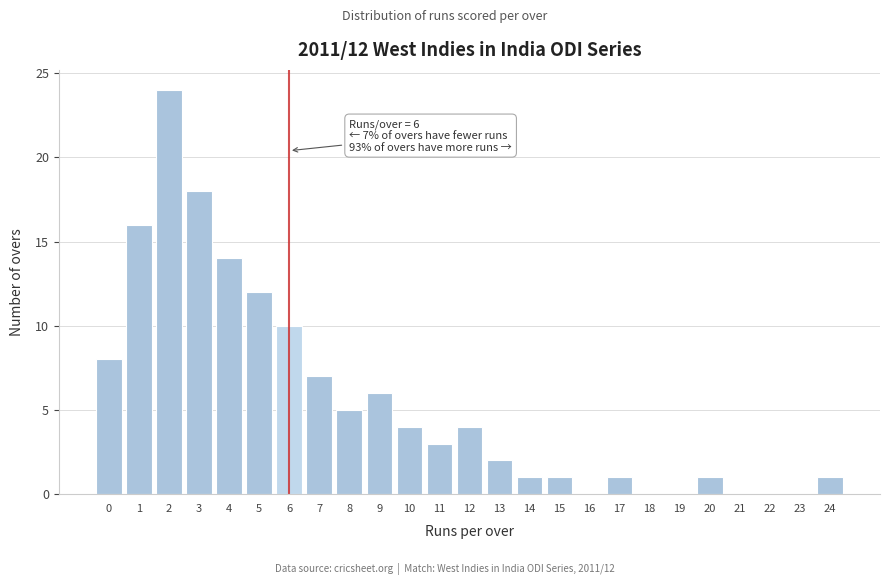

Reading right to left, extract all data points from this chart.

24=1	23=0	22=0	21=0	20=1	19=0	18=0	17=1	16=0	15=1	14=1	13=2	12=4	11=3	10=4	9=6	8=5	7=7	6=10	5=12	4=14	3=18	2=24	1=16	0=8